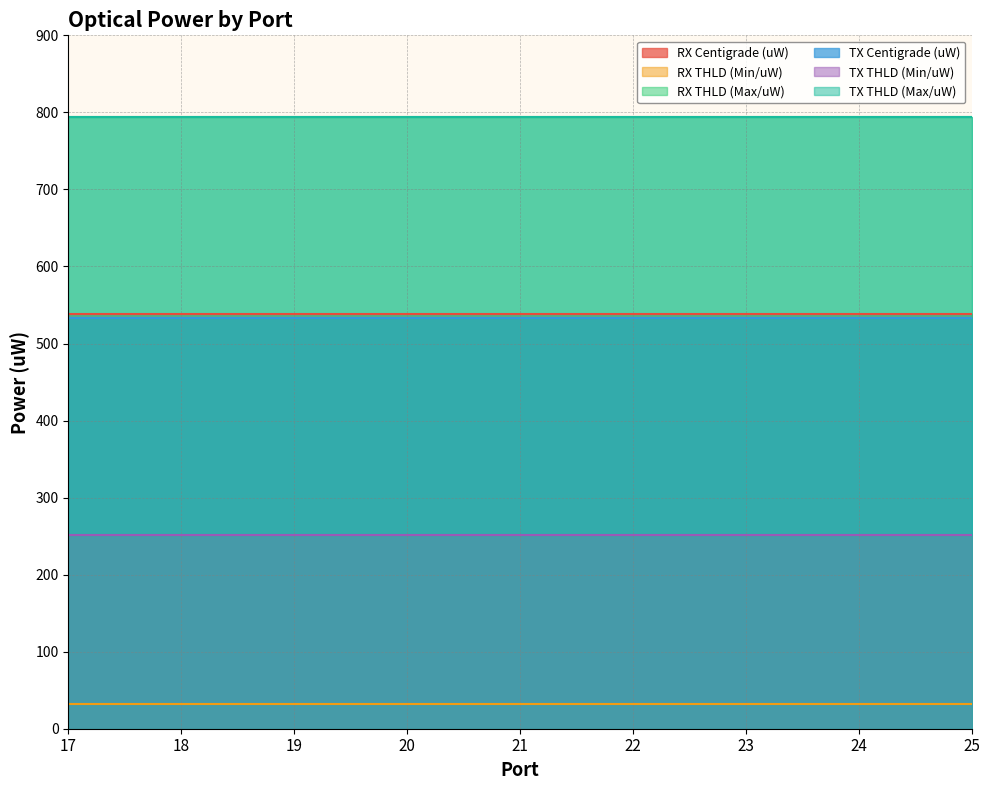

What is the greatest value displayed?

794.3